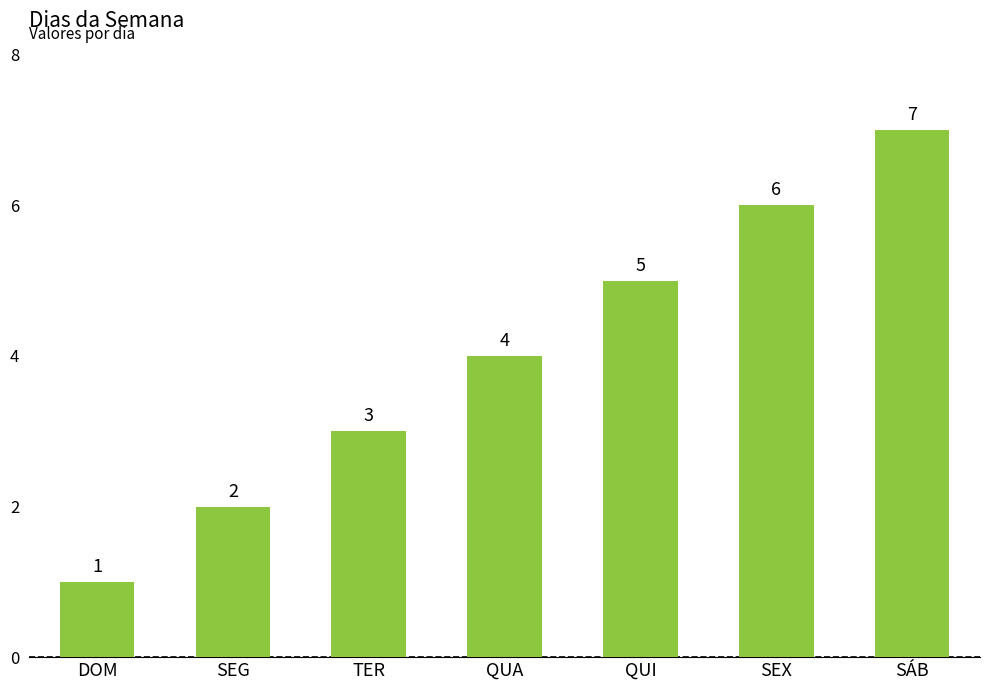

Does the chart contain stacked bars?

No